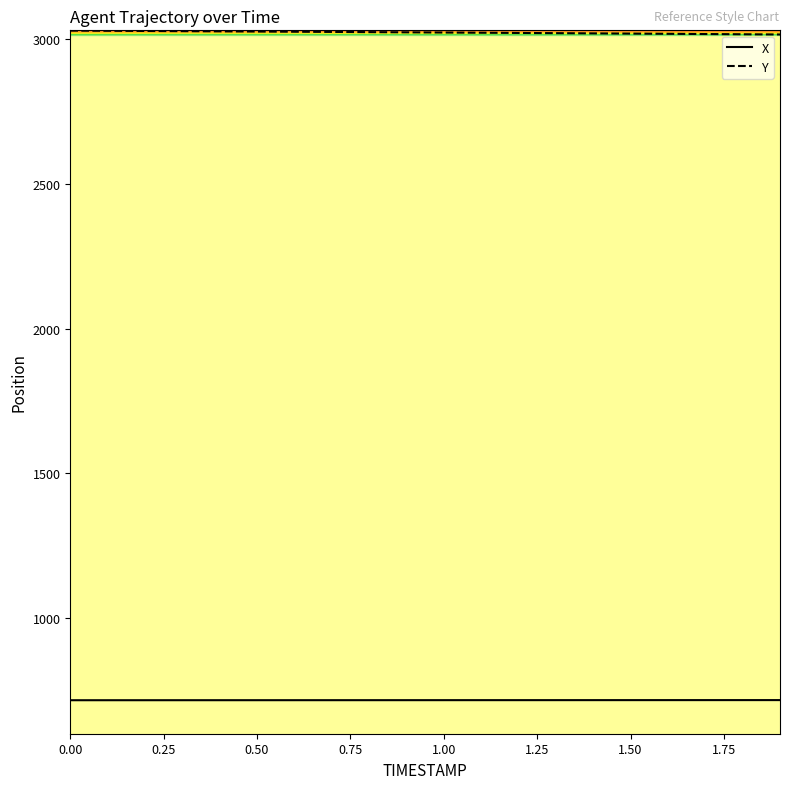

List the series in order of their peak value, lowest first.

X, Y